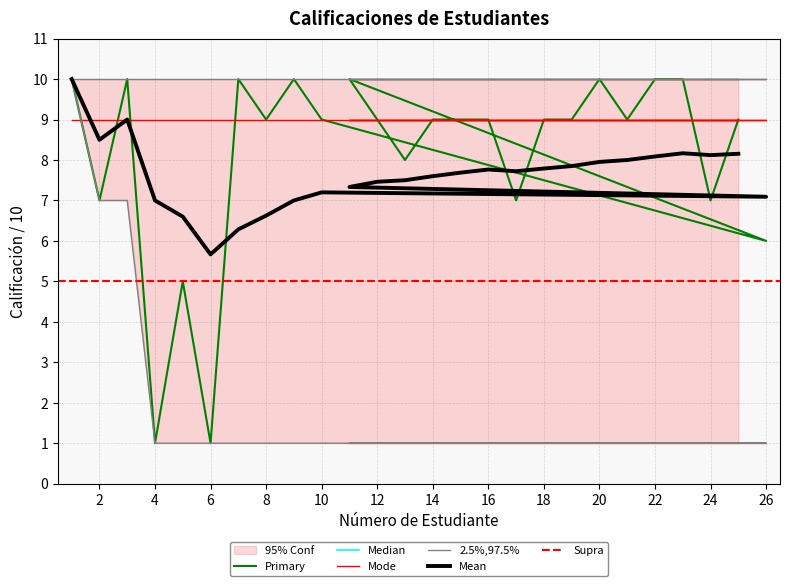

What is the smallest value displayed?

1